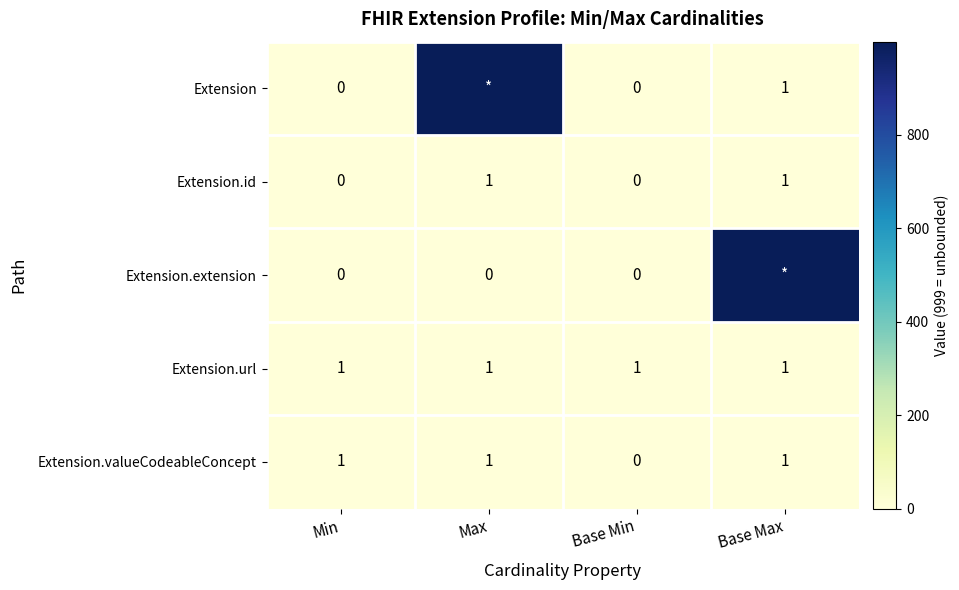

Between Base Max and Min, which is larger?

Base Max